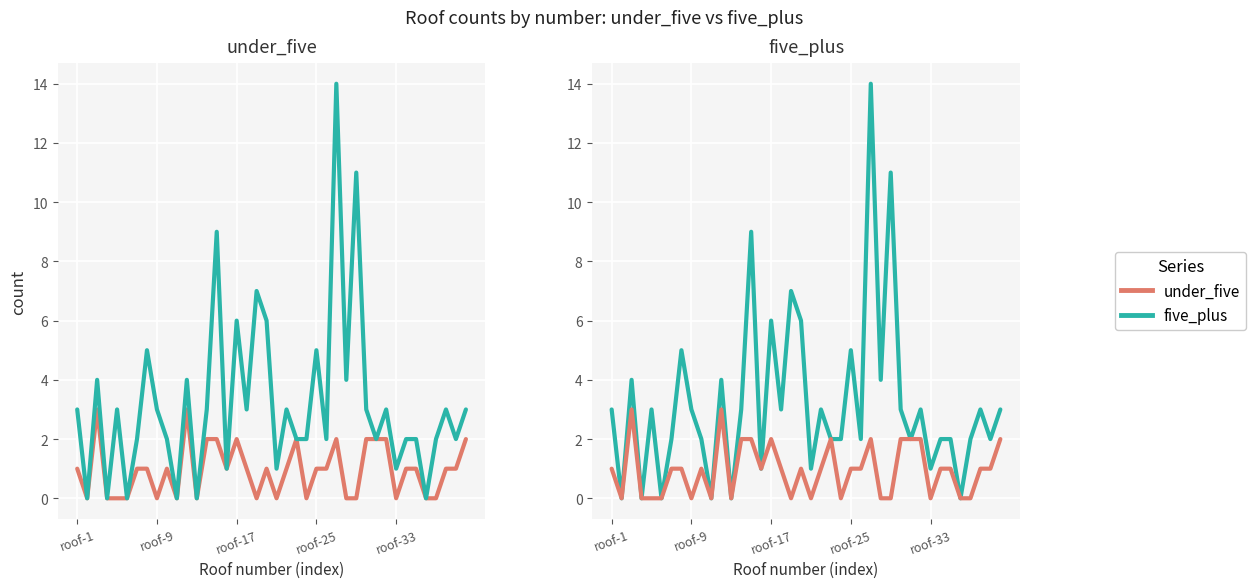

Is this an area chart (filled region under the line)?

No